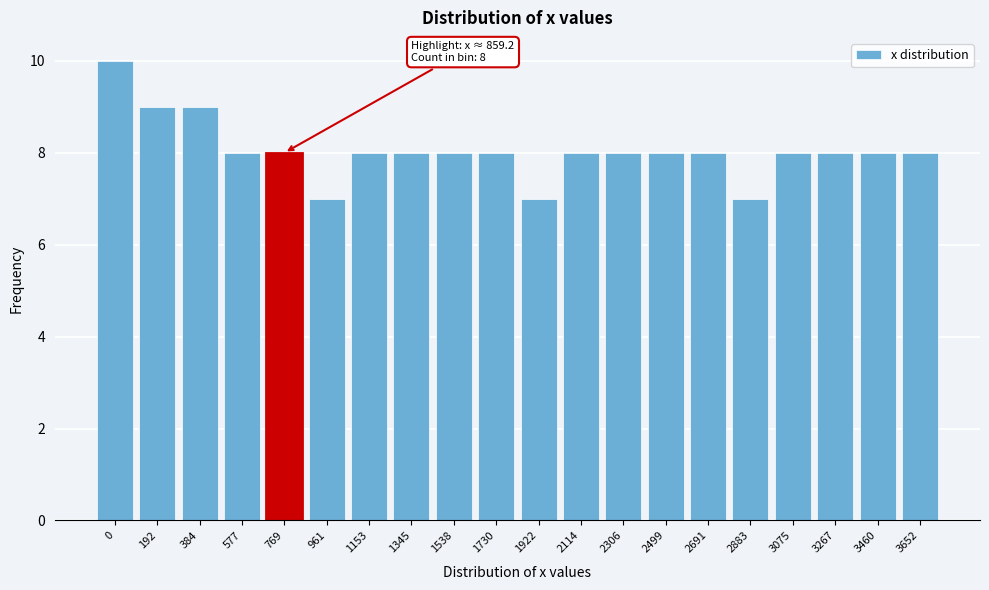

Reading right to left, extract all data points from this chart.

8	8	8	8	7	8	8	8	8	7	8	8	8	8	7	8	8	9	9	10